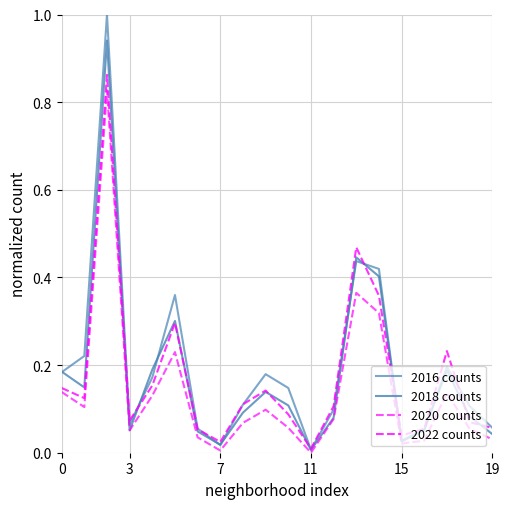

How many lines are shown in the chart?

4